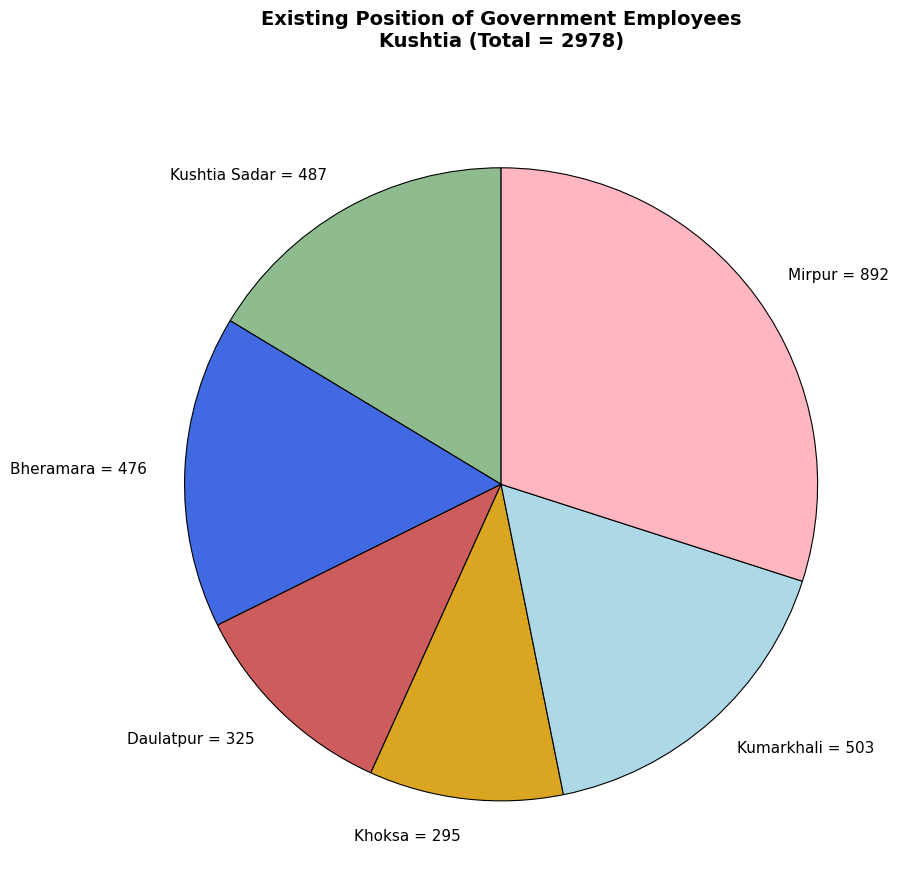

Is it true that Khoksa is 1% of the pie?

False